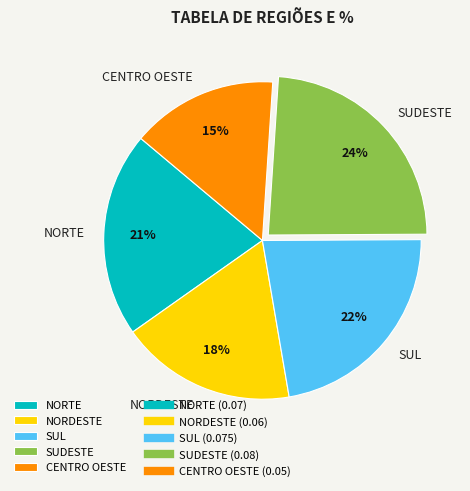

Is SUDESTE the majority of the pie?

No